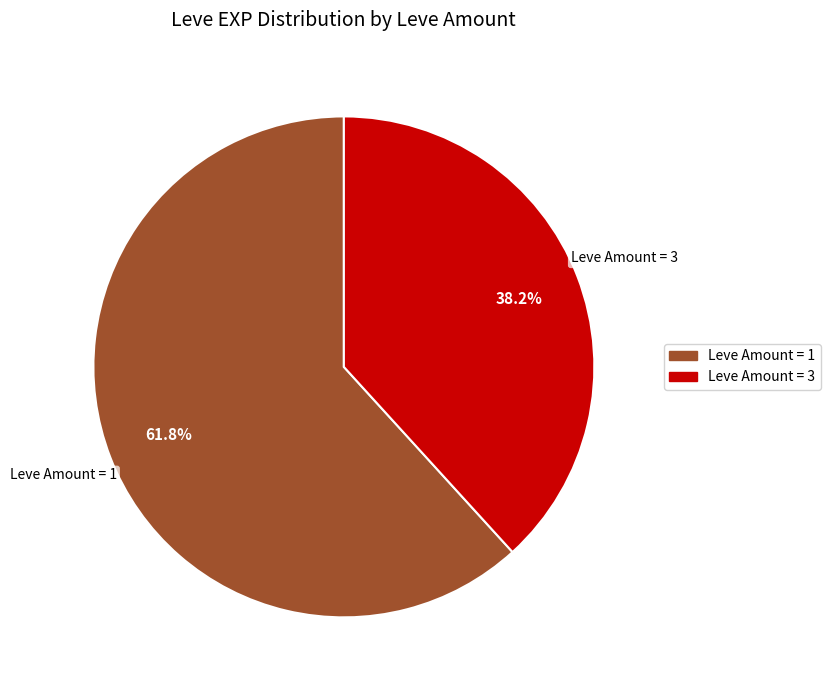

Does any single category account for the majority?

Yes